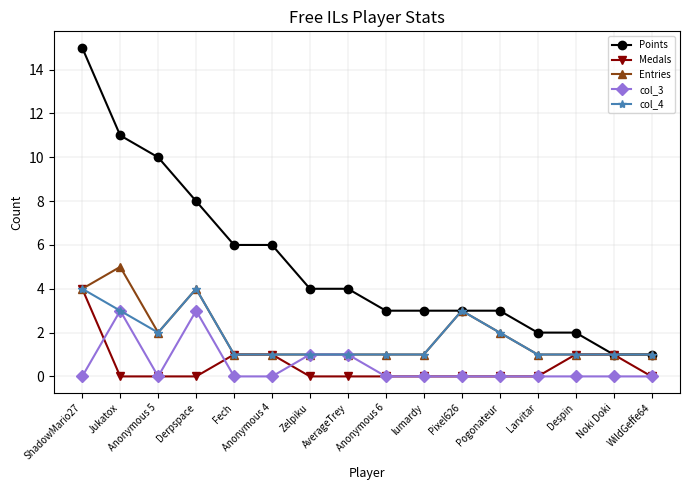

Which series has the widest spread of values?

Points